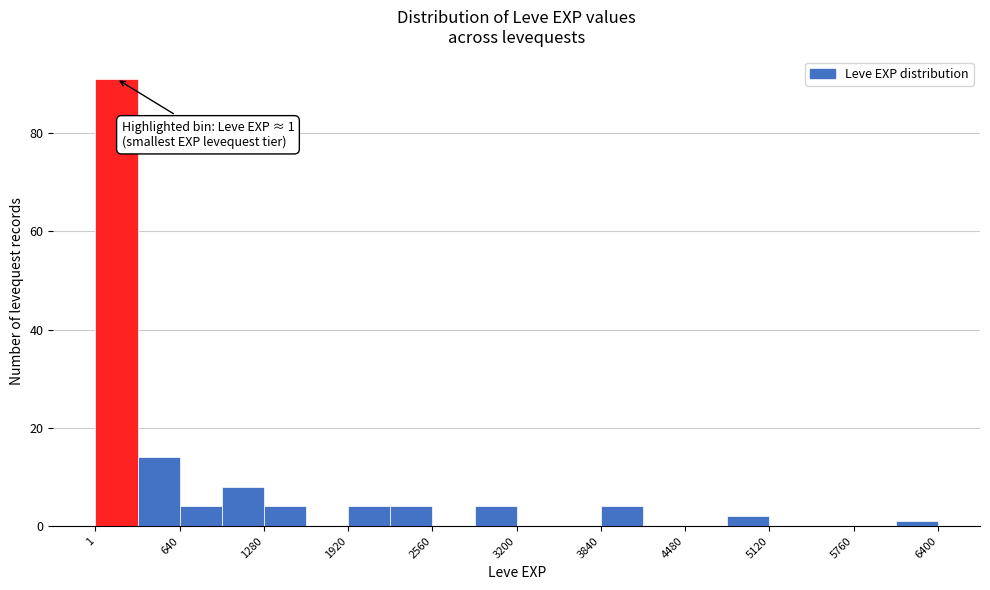

Around what value on the x-axis is the tallest bar? Give the approximate position of its centre, as read against the axis.

200